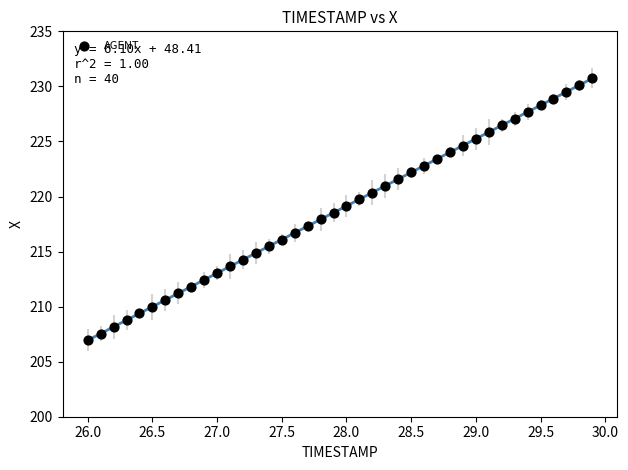

What is the range of X values (max minus min)?

3.9